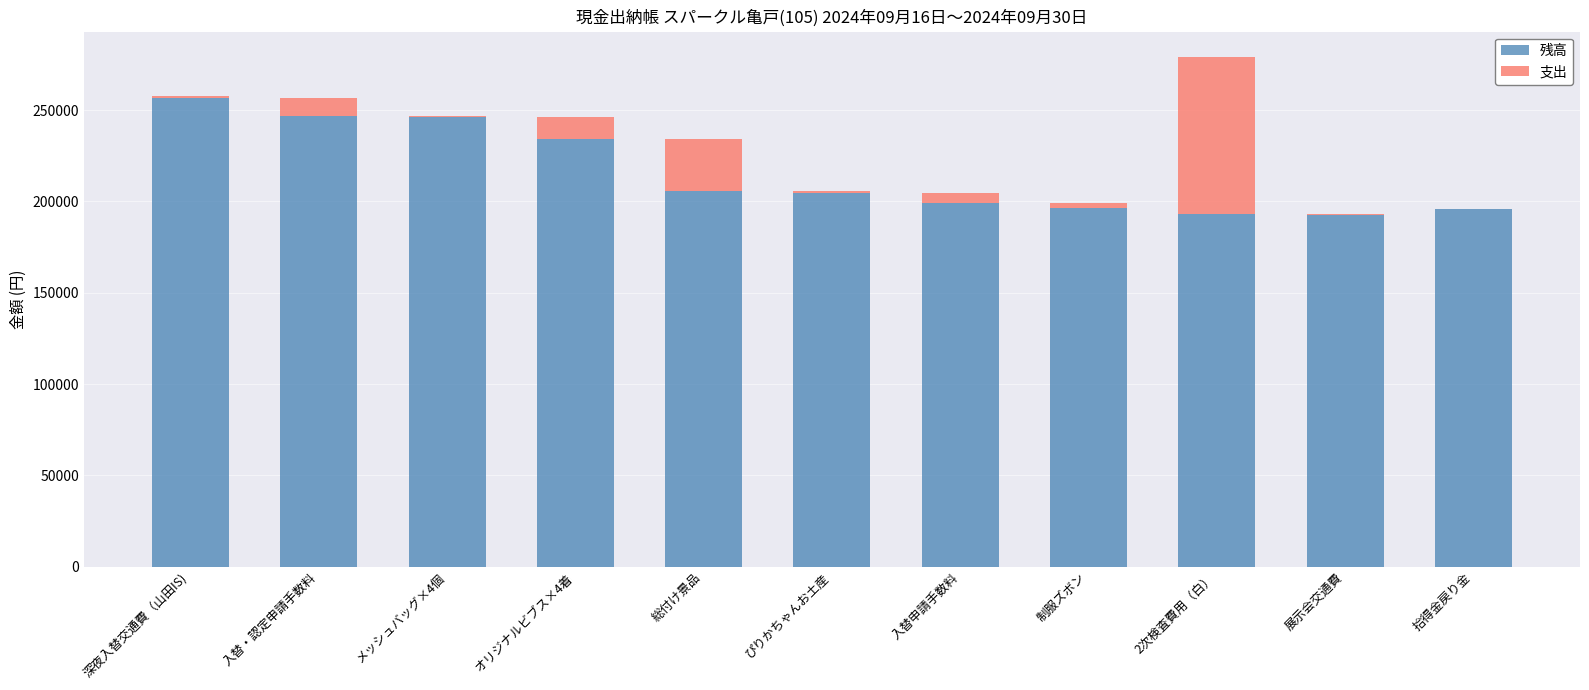

Which category has the highest value in the 残高 series?

深夜入替交通費（山田IS)